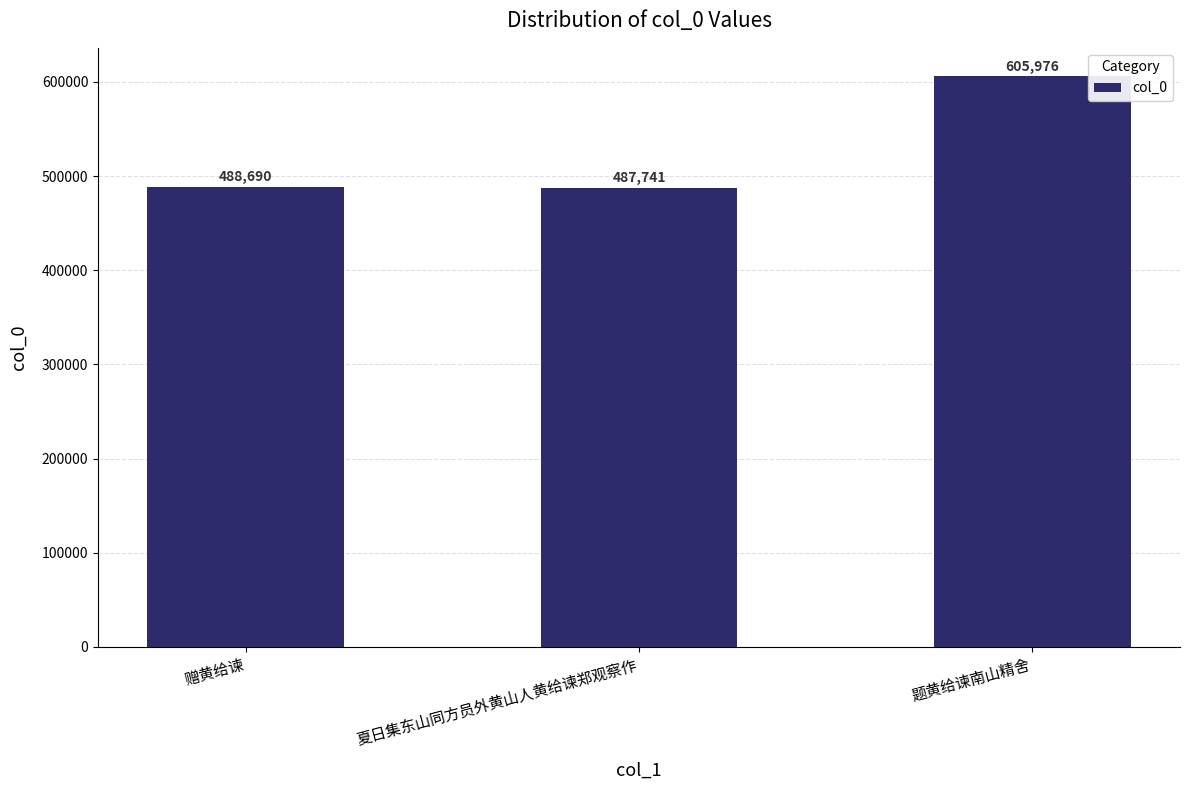

Count the number of data series in this chart.

1